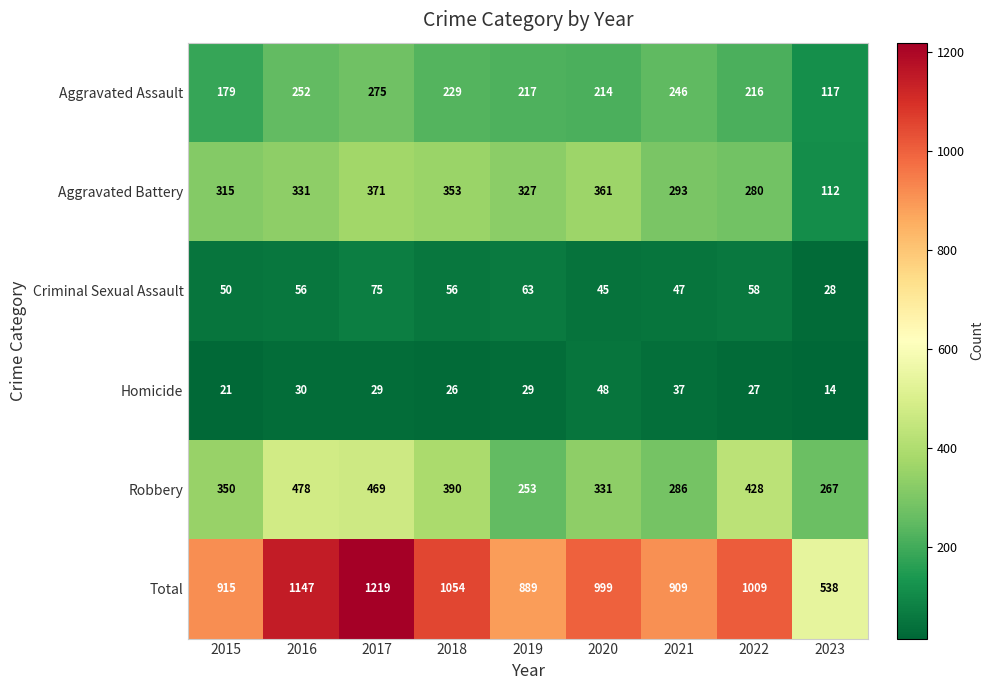

What is the greatest value displayed?

1219